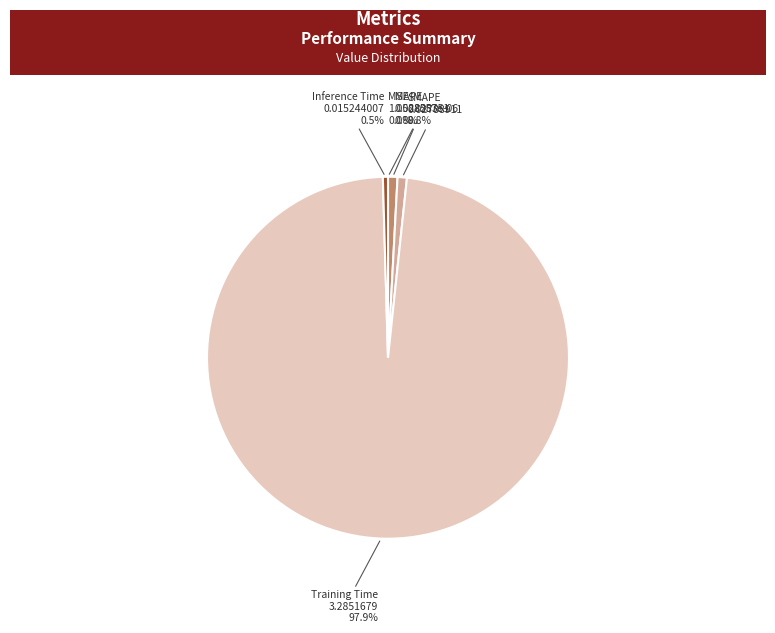

Is there a majority slice in this chart?

Yes